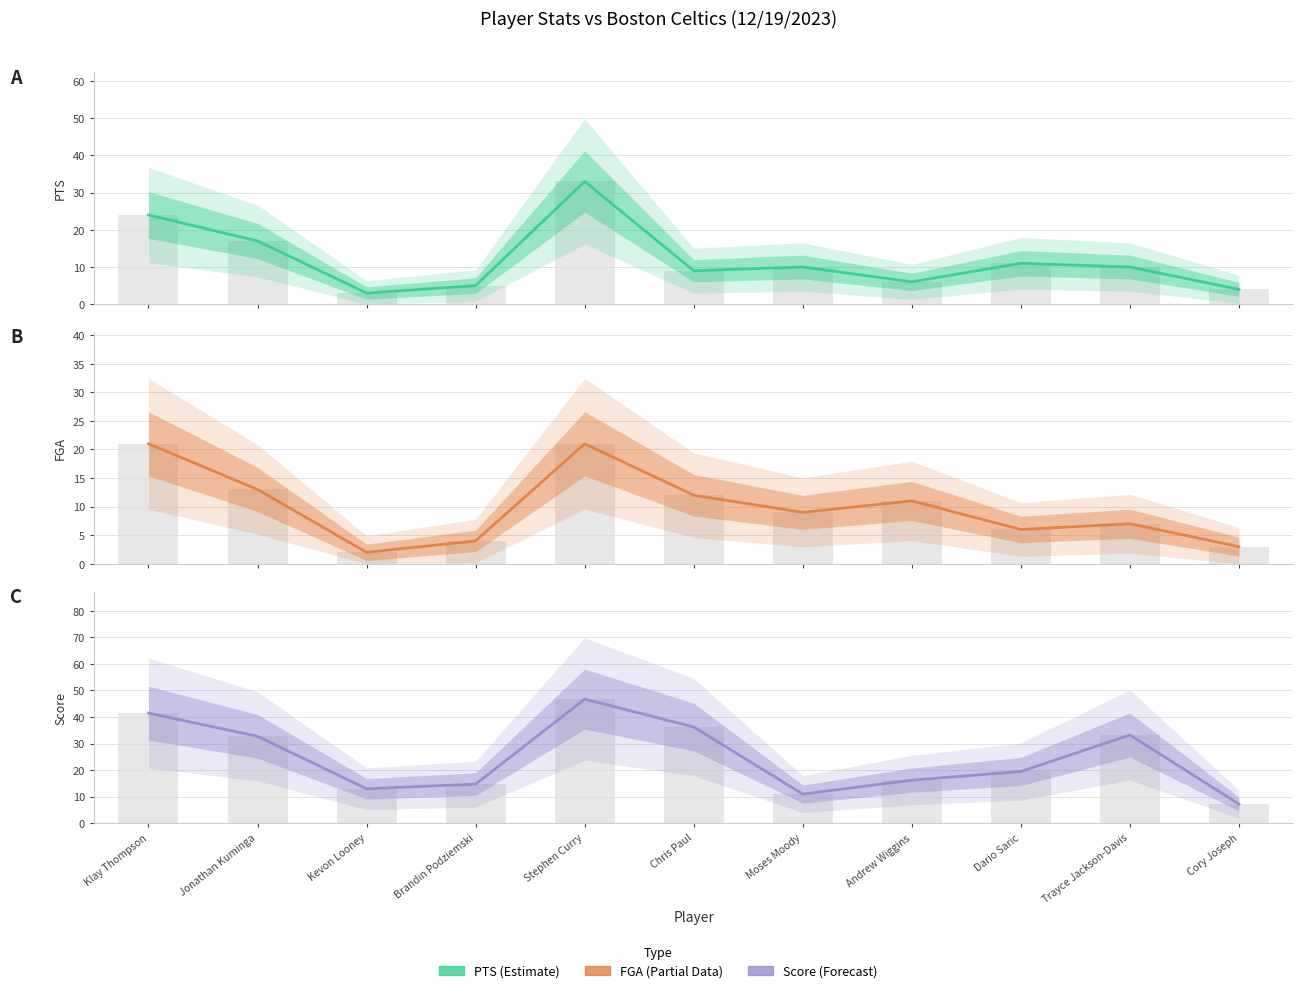

The PTS series shows 2.0 at Trayce Jackson-Davis. True or false?

False